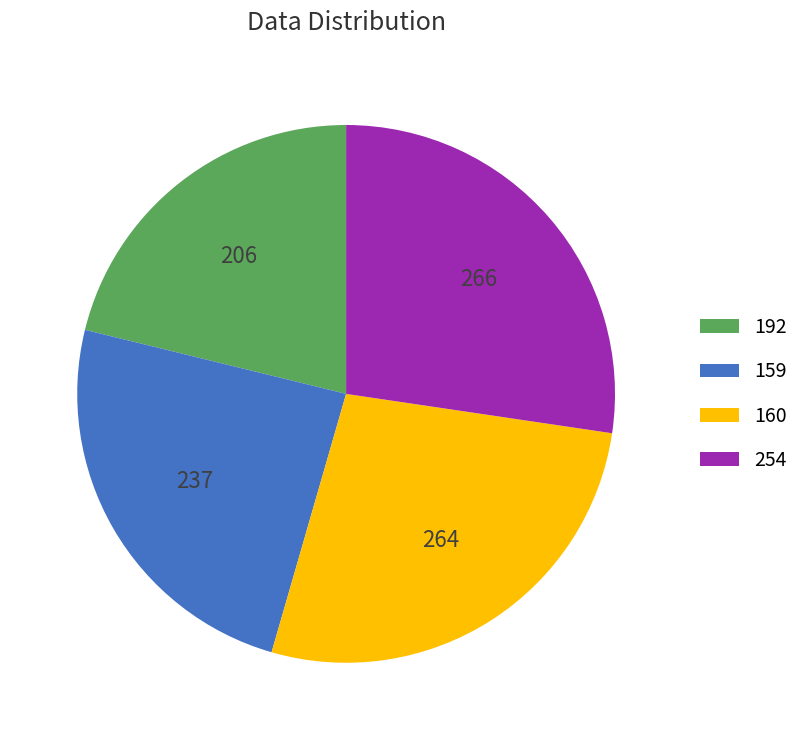

Which has a higher value, 159 or 160?

160